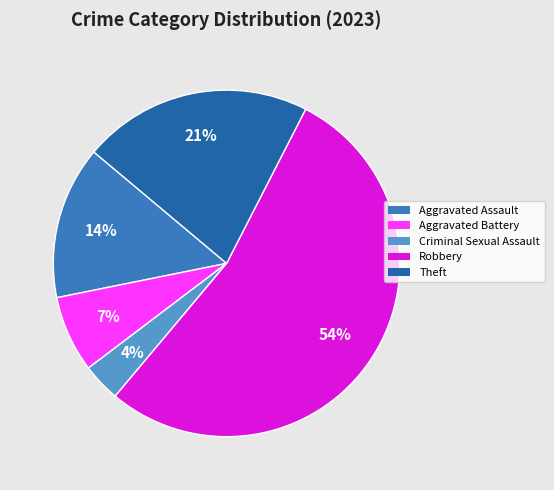

Which slice is the largest?

Robbery